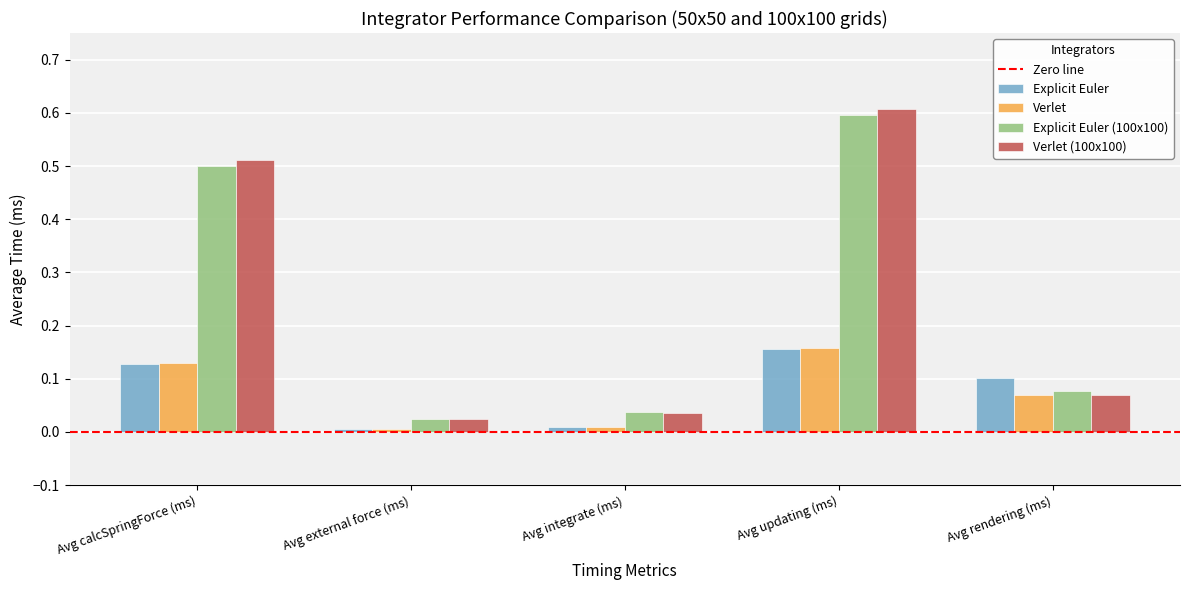

Are the bars grouped side by side (vs. stacked)?

Yes